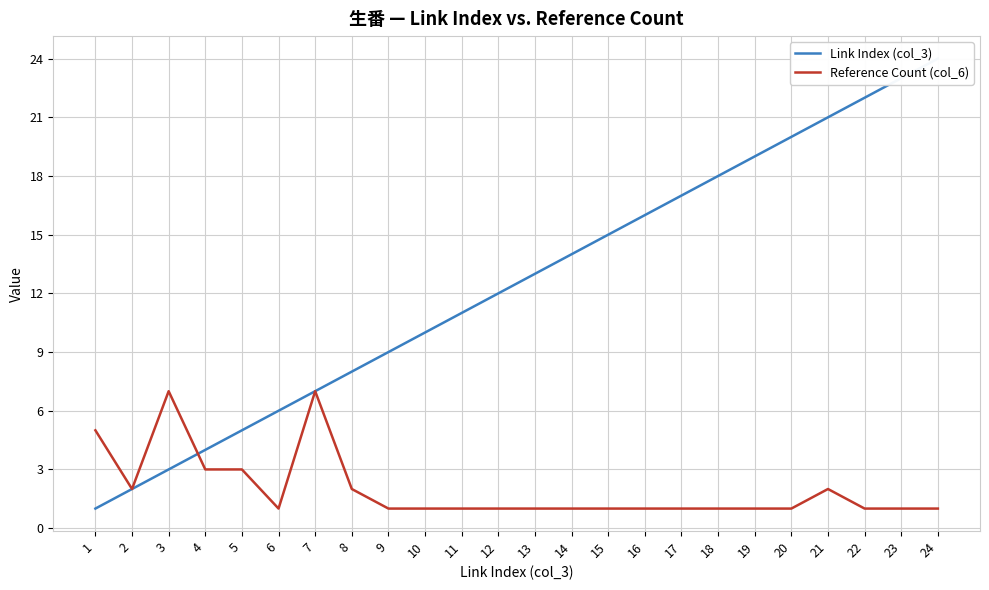

At how many categories does at least one series exceed 12?

12